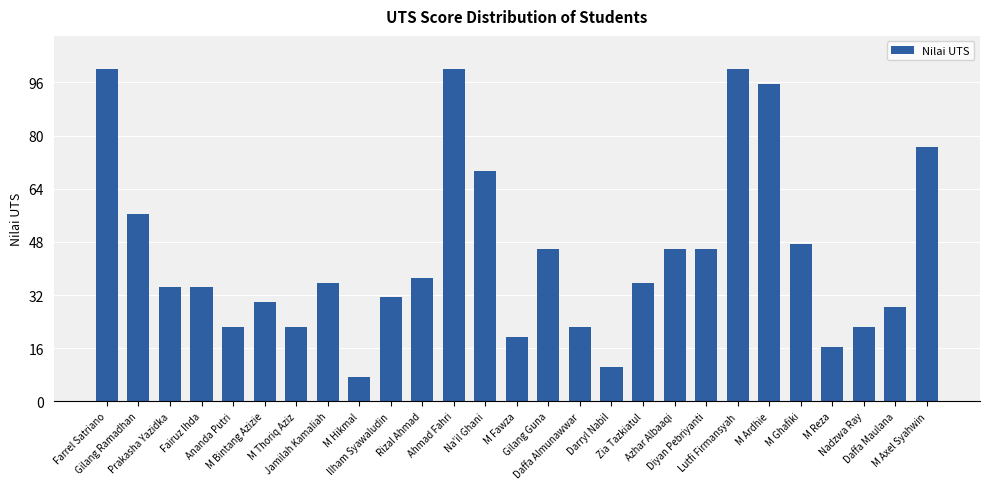

The chart shows a value of 35.6 at Zia Tazkiatul. True or false?

True